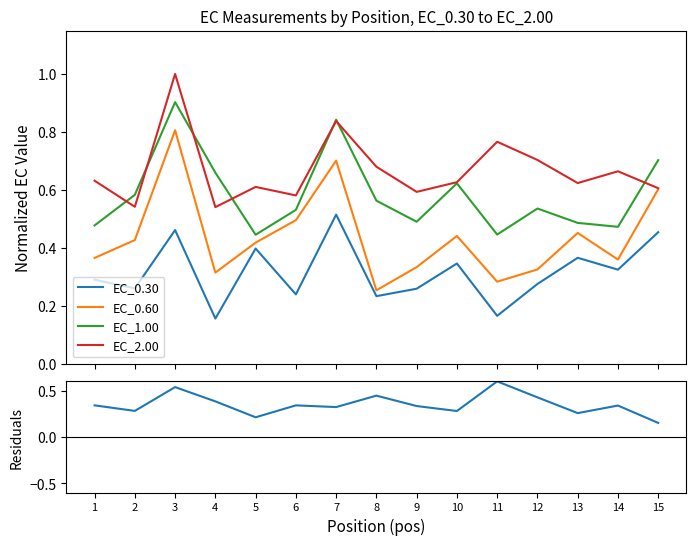

How many EC_2.00 values are between 0 and 1?

15